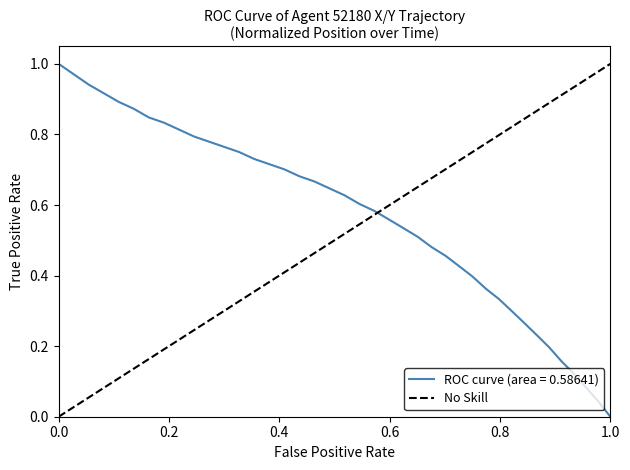

Count the values in the range 0 to 1.

2